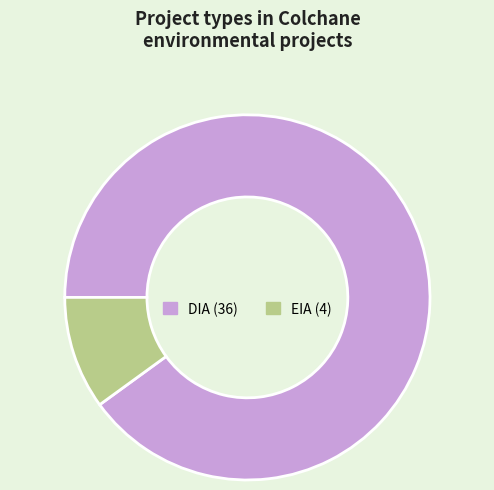

What is the smallest slice in the pie chart?

EIA